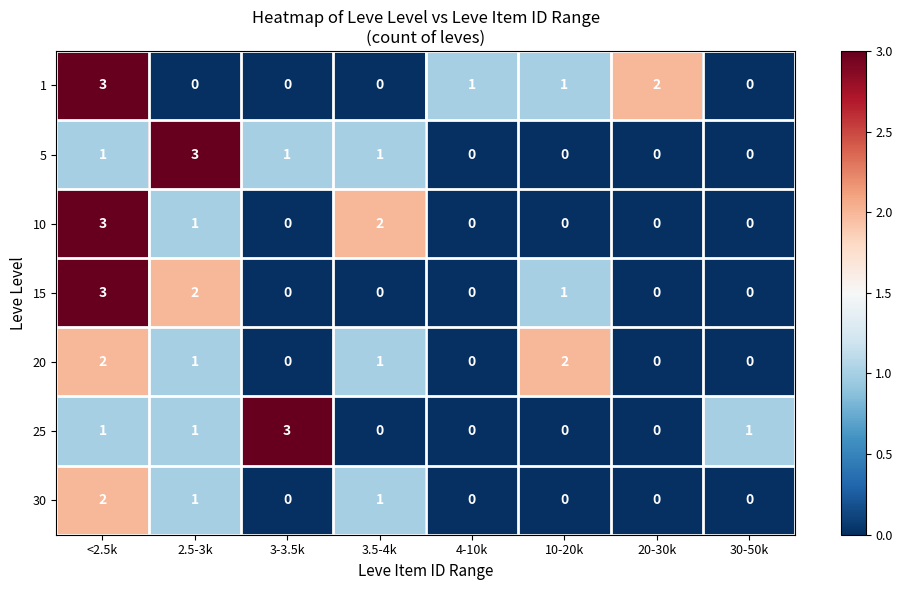

At which label does 1 reach its peak?

<2.5k